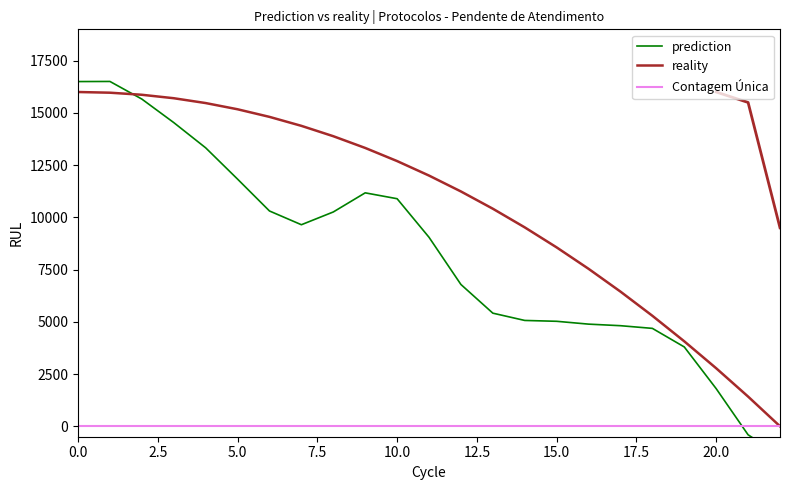

Which series has the widest spread of values?

prediction